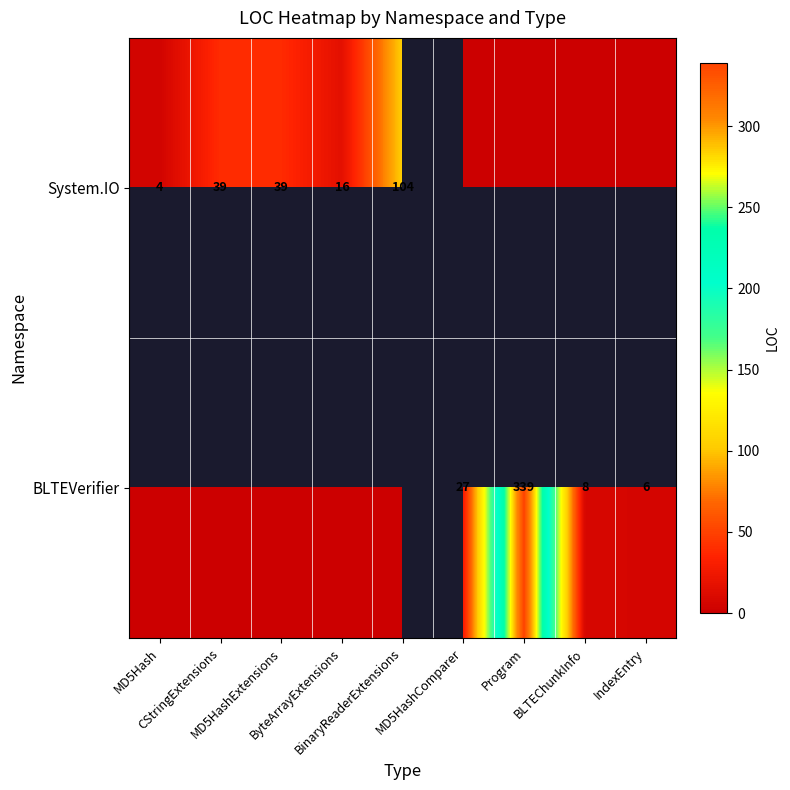

What is the spread (max minus min) of values at ByteArrayExtensions?

16